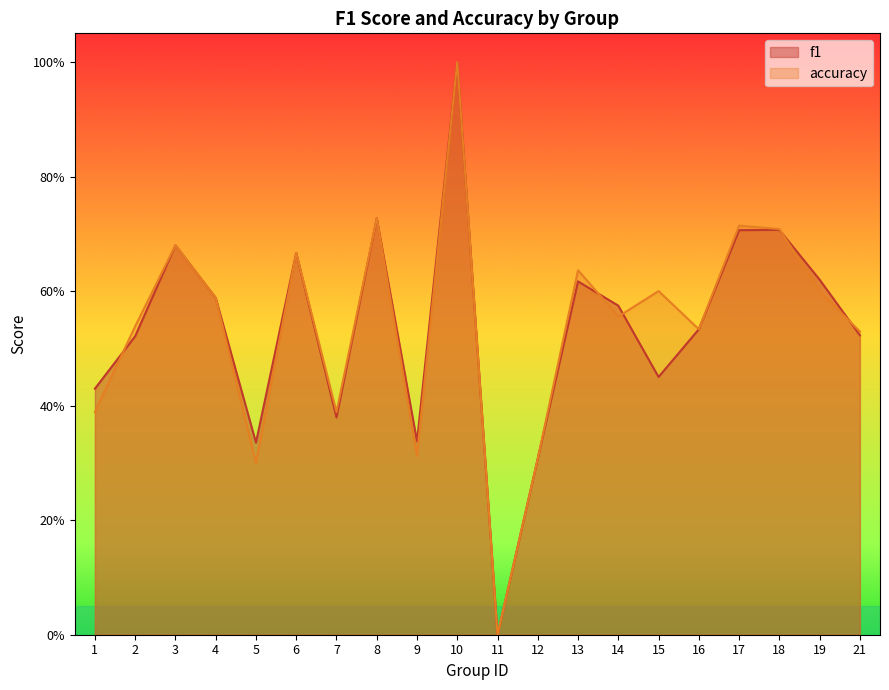

The accuracy series shows 0.6 at 4. True or false?

True